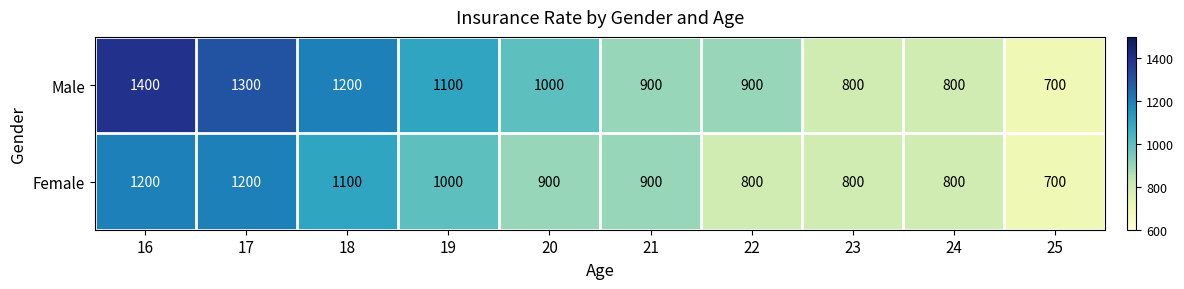

Which series has the largest range (max minus min)?

Male